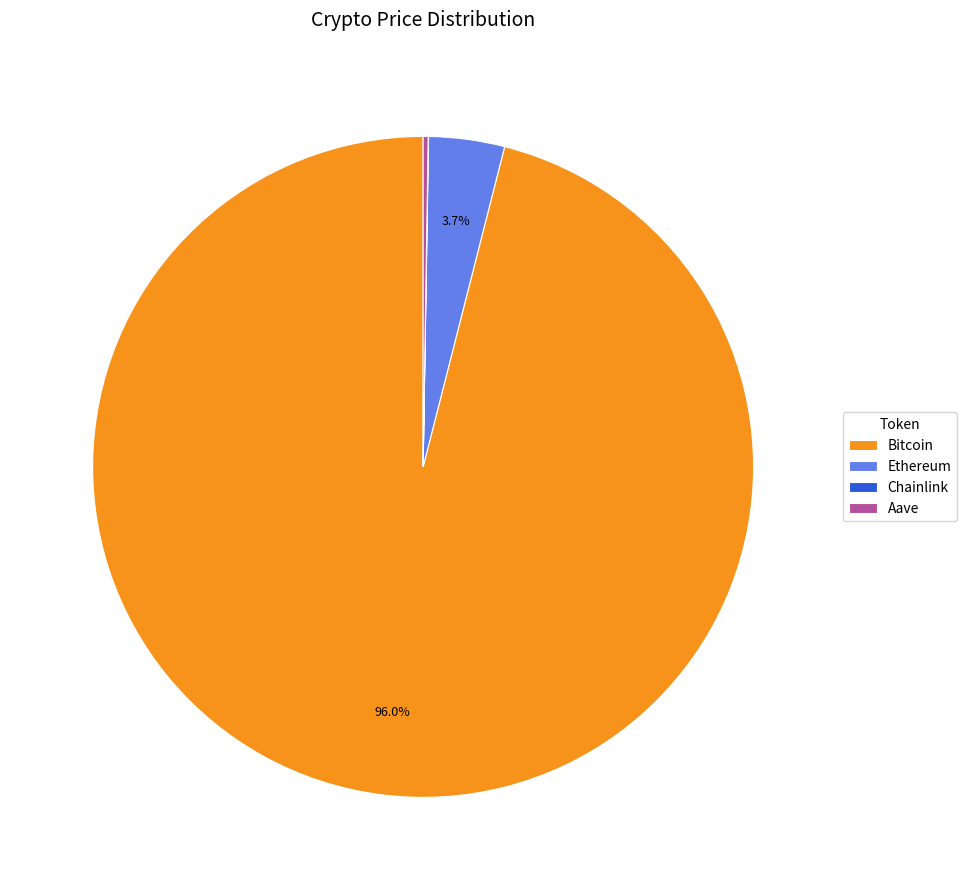

True or false: Bitcoin accounts for 87% of the total.

False